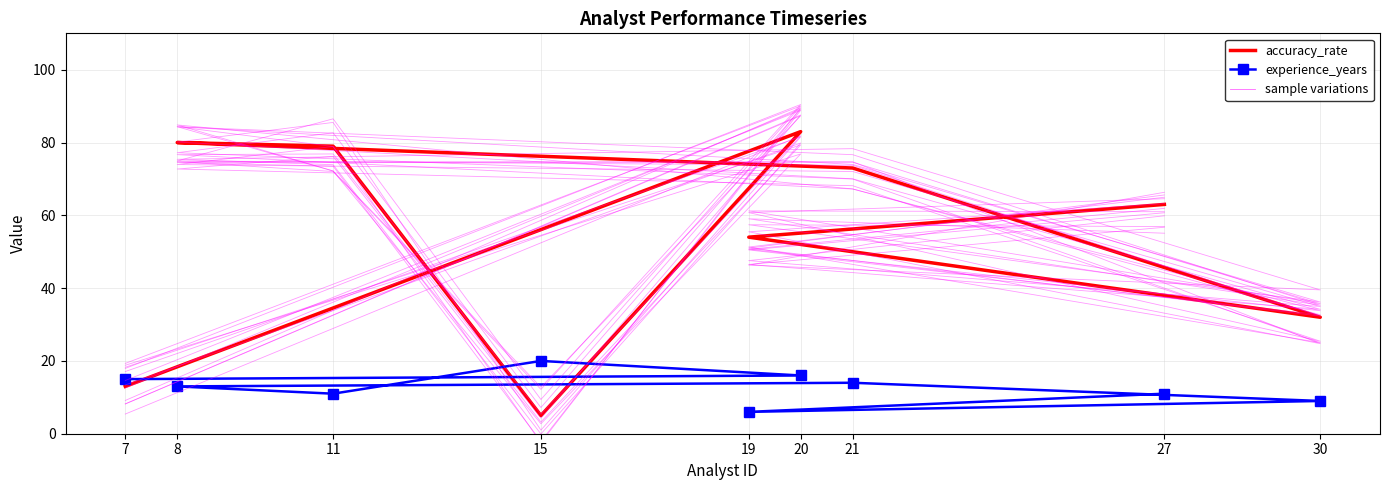

What is the sum of the accuracy_rate values at 21 and 8?

153